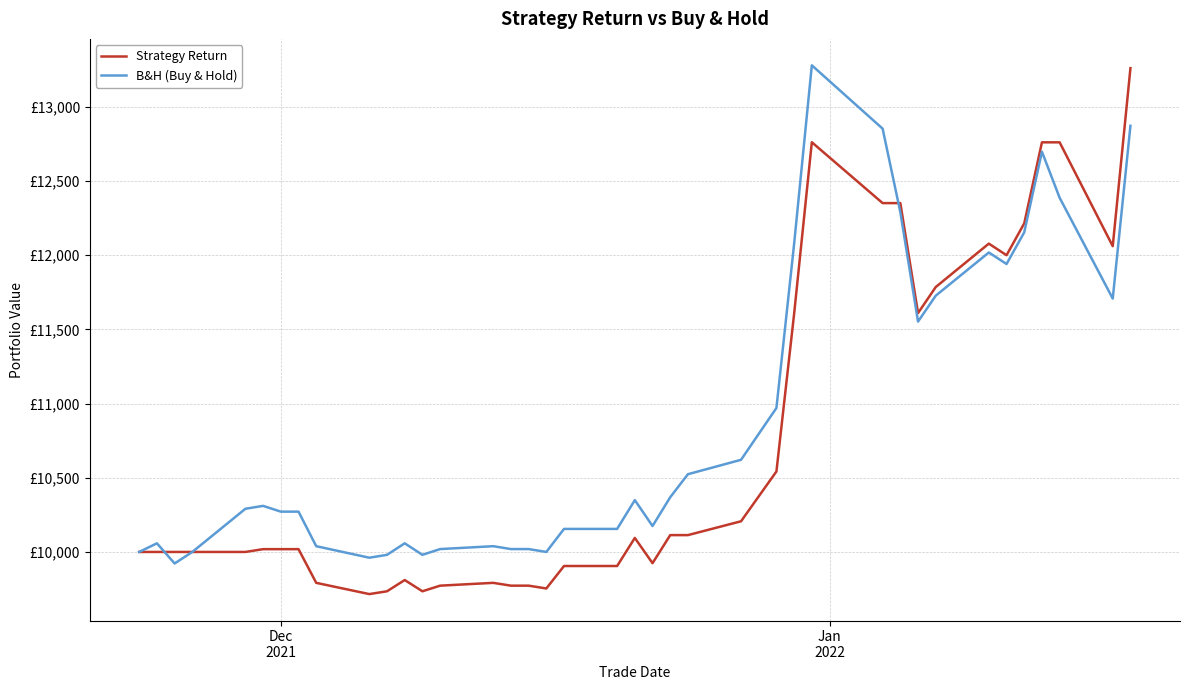

Is this an area chart (filled region under the line)?

No